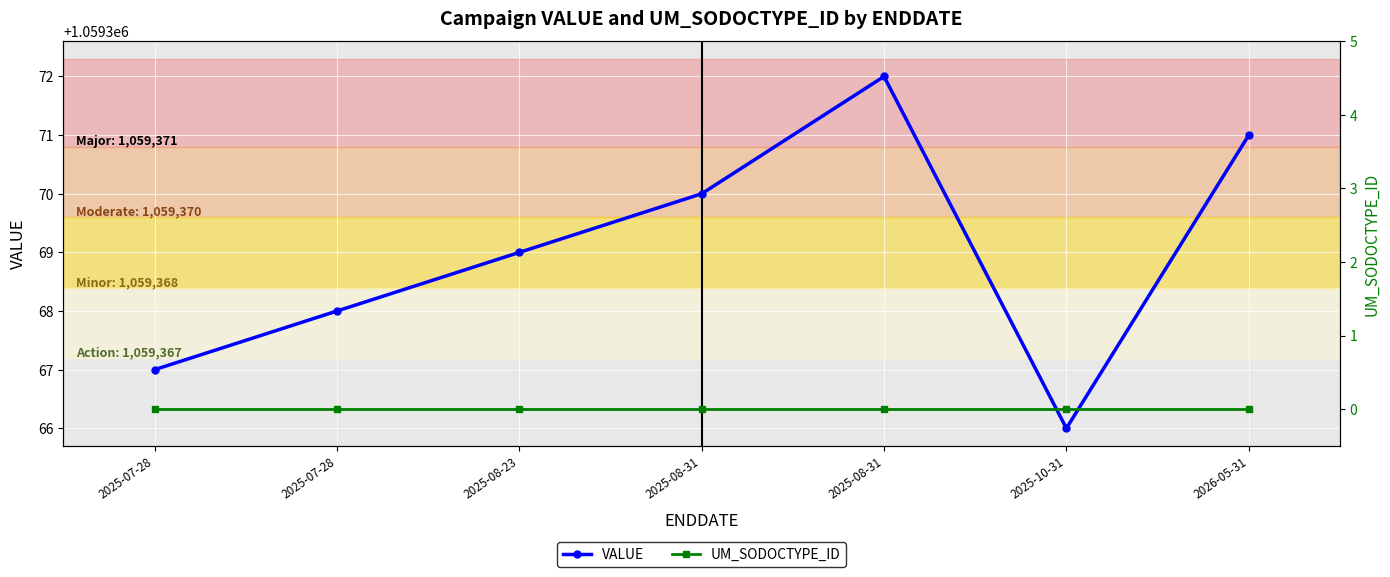

How many lines are shown in the chart?

2